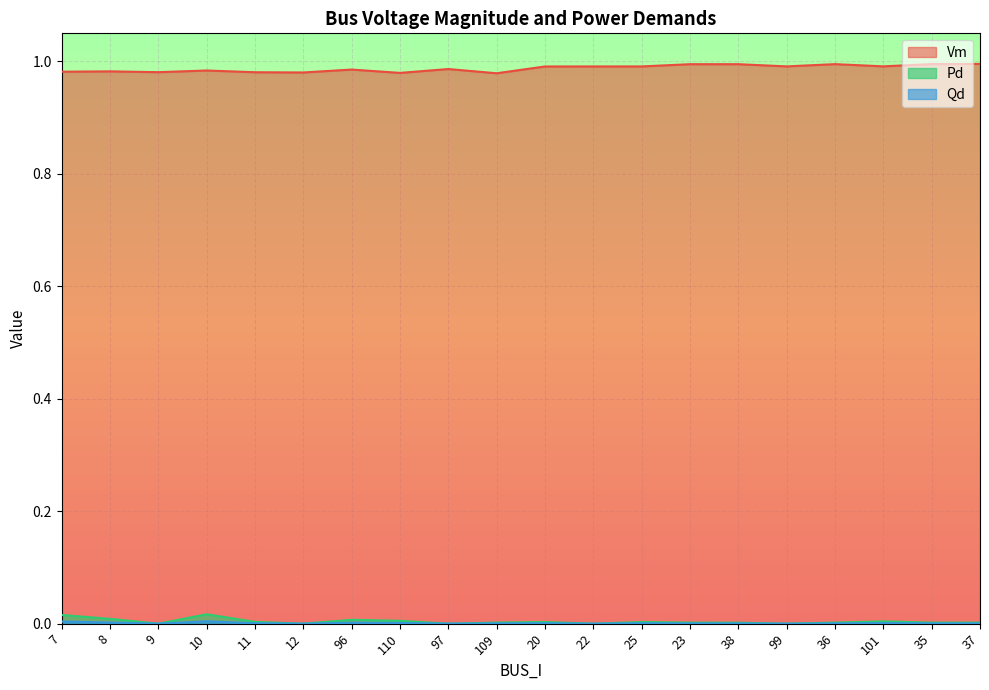

How many Vm values are between 0 and 1?

20